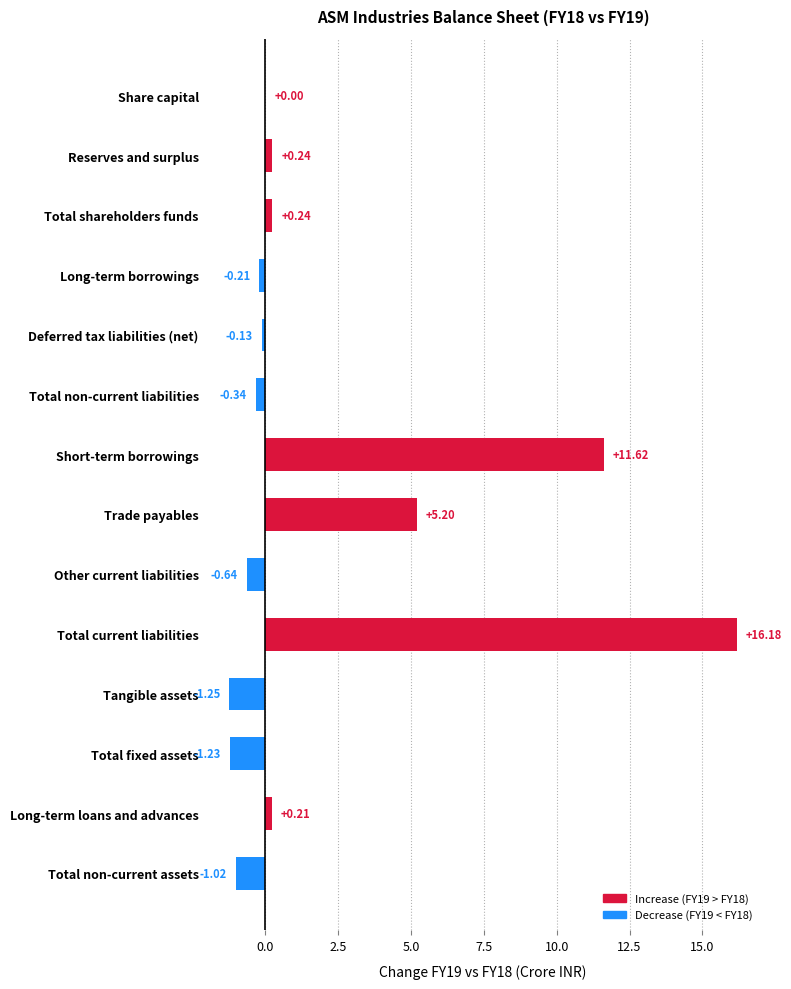

At which label is the value closest to 7?

Trade payables